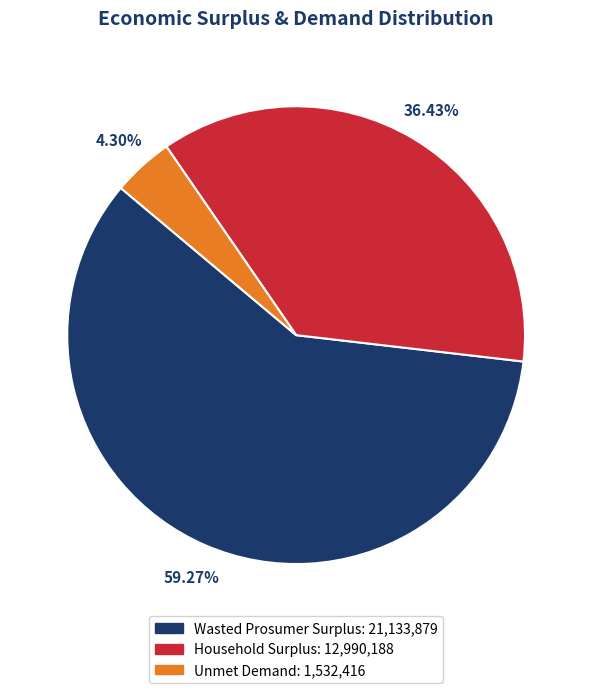

What is the smallest slice in the pie chart?

Unmet Demand